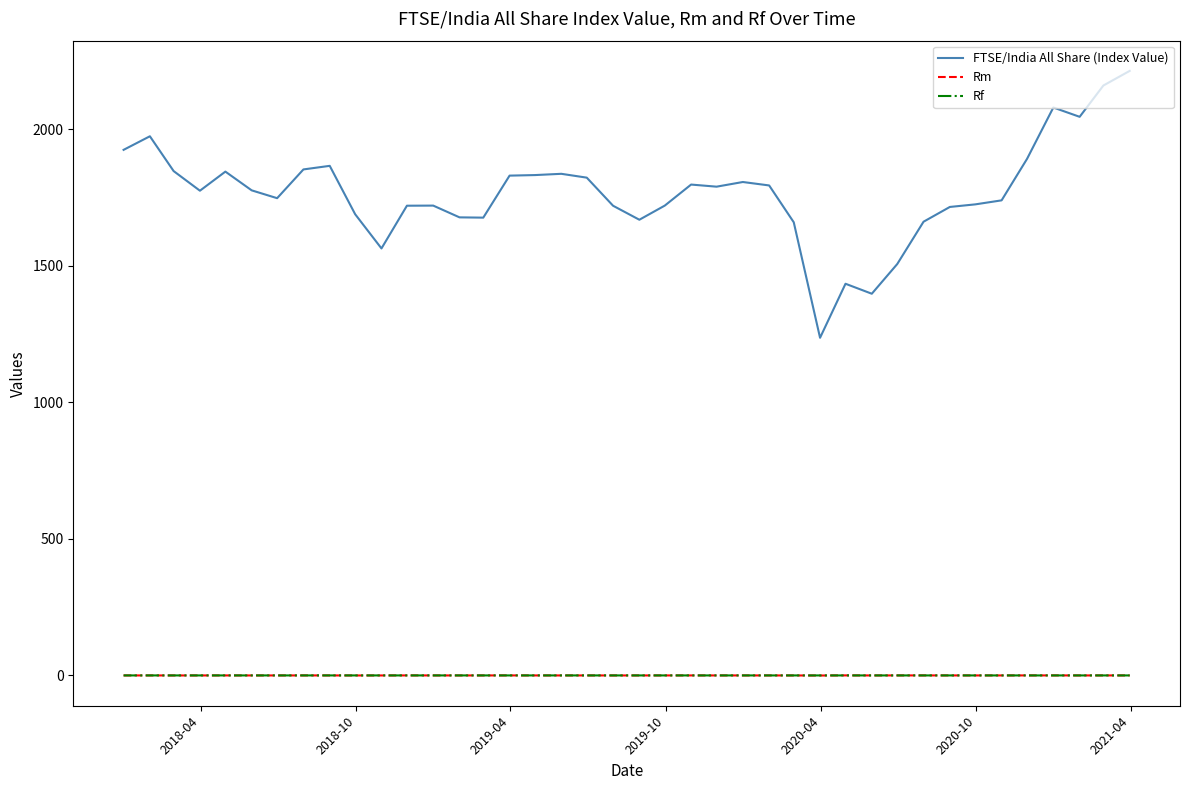

Which series has the largest total across all categories?

FTSE/India All Share (Index Value)